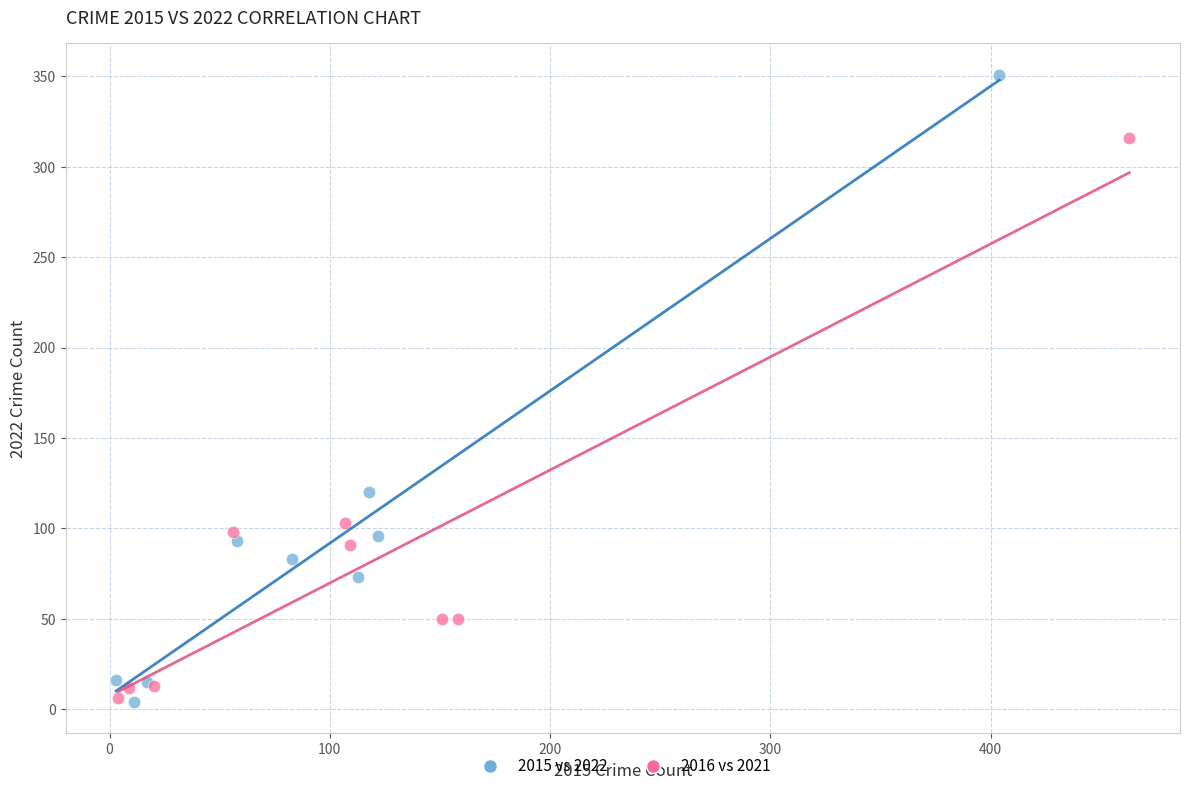

Which series has the largest Y range (max minus min)?

2015 vs 2022